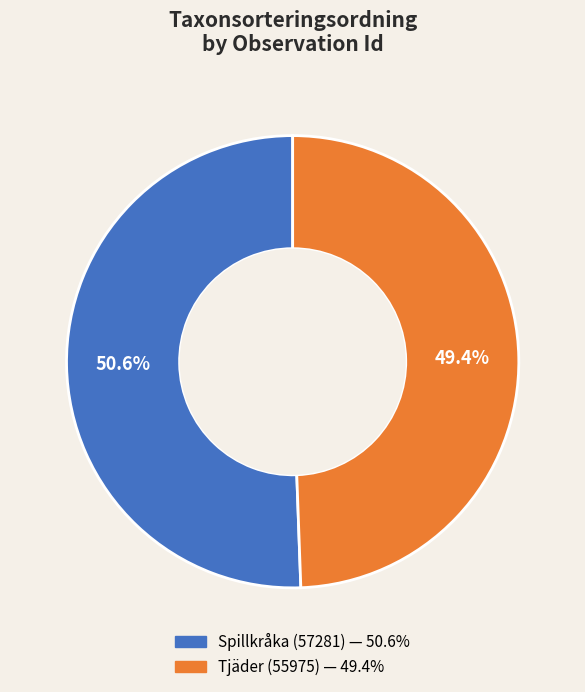

Does any single category account for the majority?

Yes